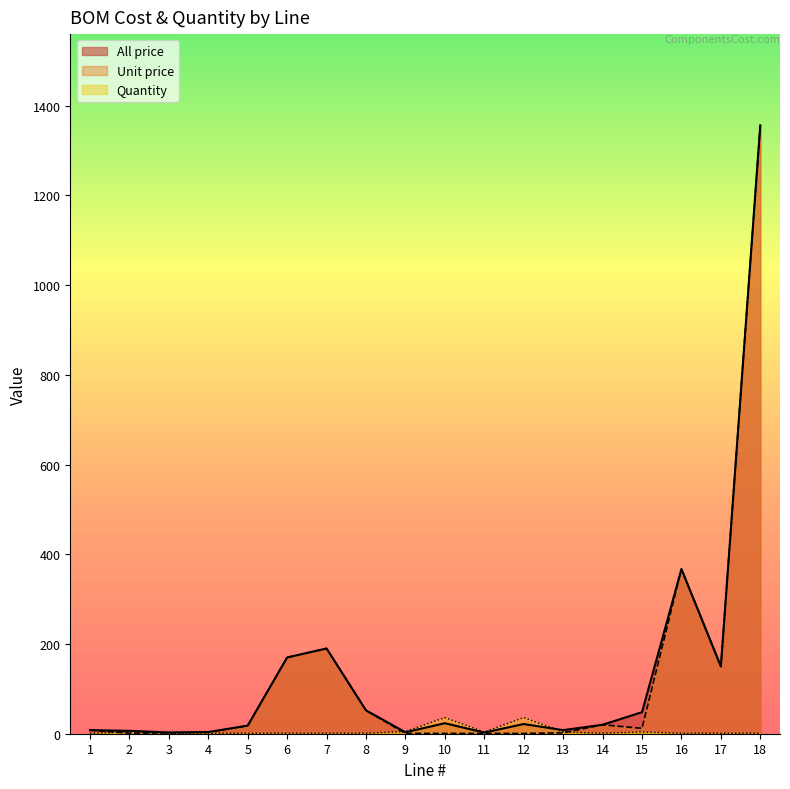

Between 13 and 3, which is larger?

13